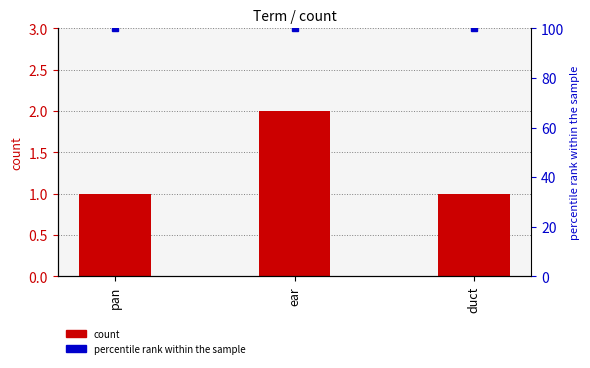

Is it true that the value at pan is 0?

False